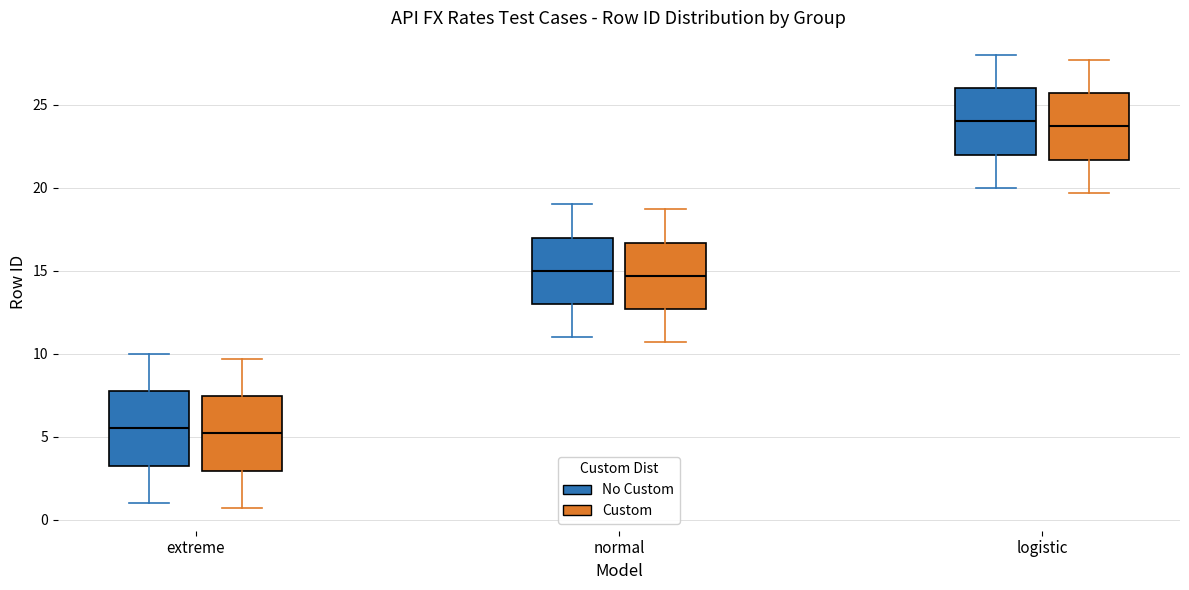

Reading left to right, read every box against the y-axis: the position of its median line, the range the box covers, and the ends of its whiskers. The values are not printed on the chart, so give them approximately, as read against the axis.

extreme (No Custom): median 5.5, box 3.5 to 8.0, whiskers 1.0 to 10.0
extreme (Custom): median 5.0, box 3.0 to 7.5, whiskers 0.5 to 9.5
normal (No Custom): median 15.0, box 13.0 to 17.0, whiskers 11.0 to 19.0
normal (Custom): median 14.5, box 12.5 to 16.5, whiskers 10.5 to 18.5
logistic (No Custom): median 24.0, box 22.0 to 26.0, whiskers 20.0 to 28.0
logistic (Custom): median 23.5, box 21.5 to 25.5, whiskers 19.5 to 27.5